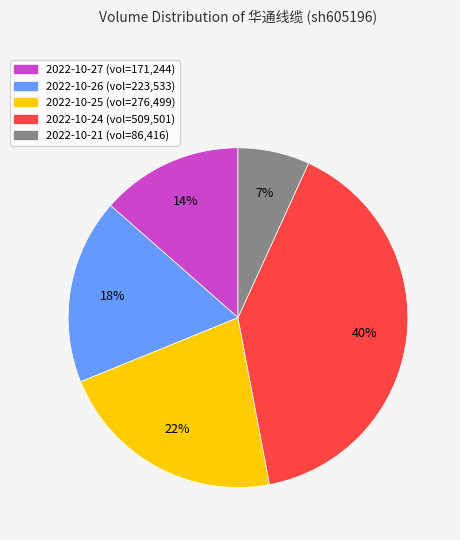

To the nearest percent, what percentage of the pie is 2022-10-25?

22%